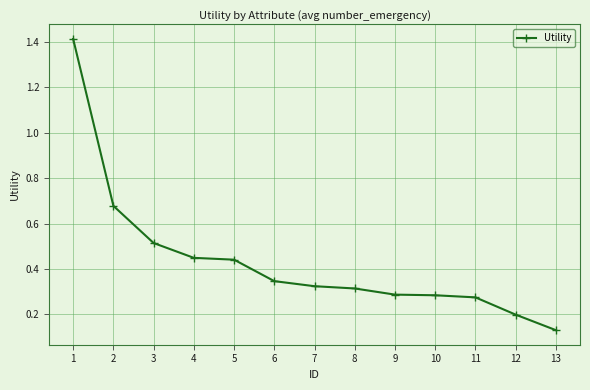

Between 2 and 8, which is larger?

2